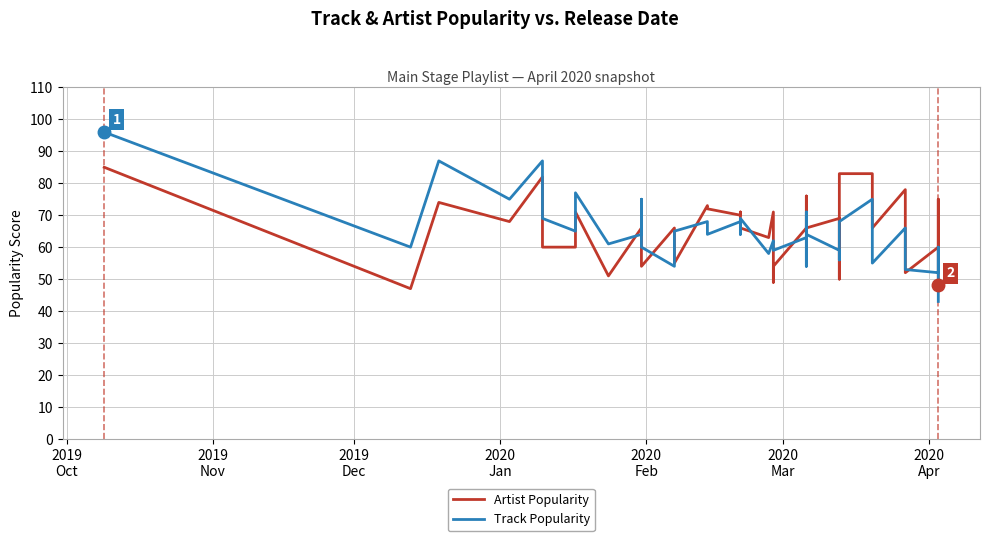

What is the minimum value for Track Popularity?

43